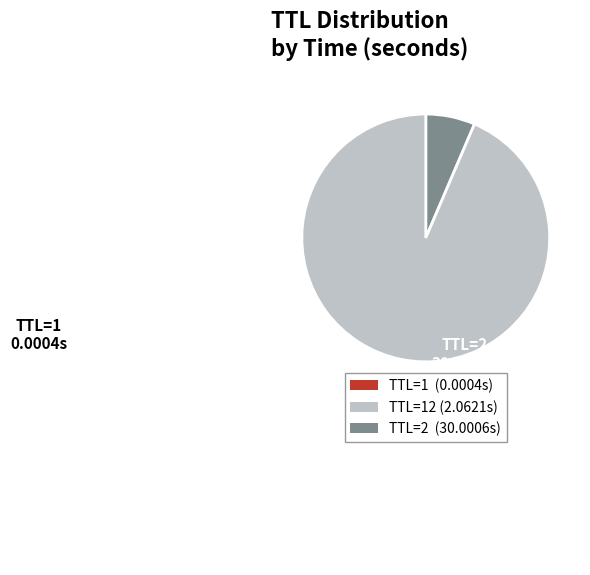

Which slice is the largest?

TTL=2